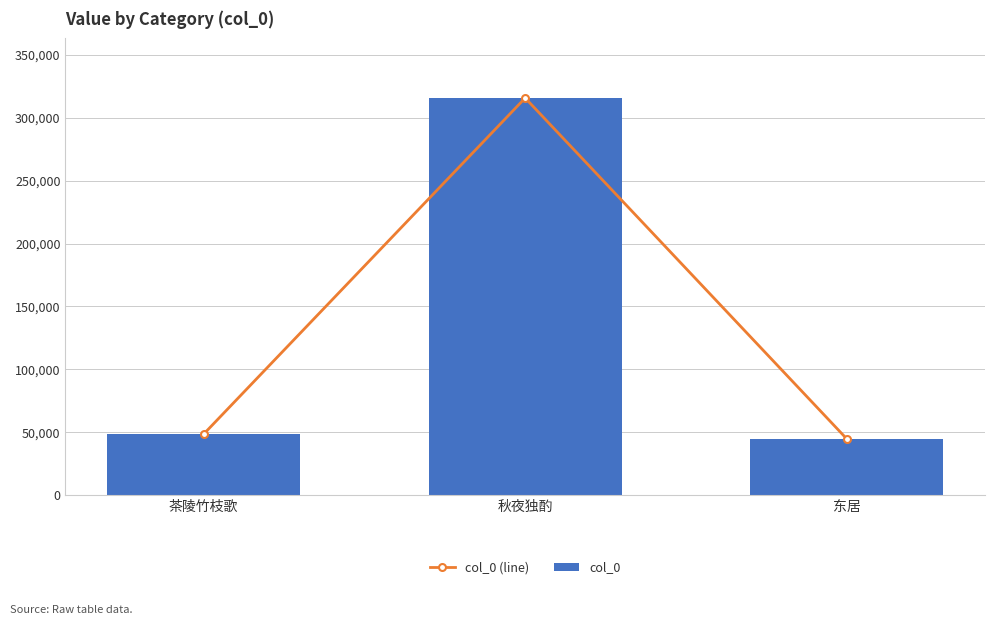

Which series has the largest range (max minus min)?

col_0 (line)